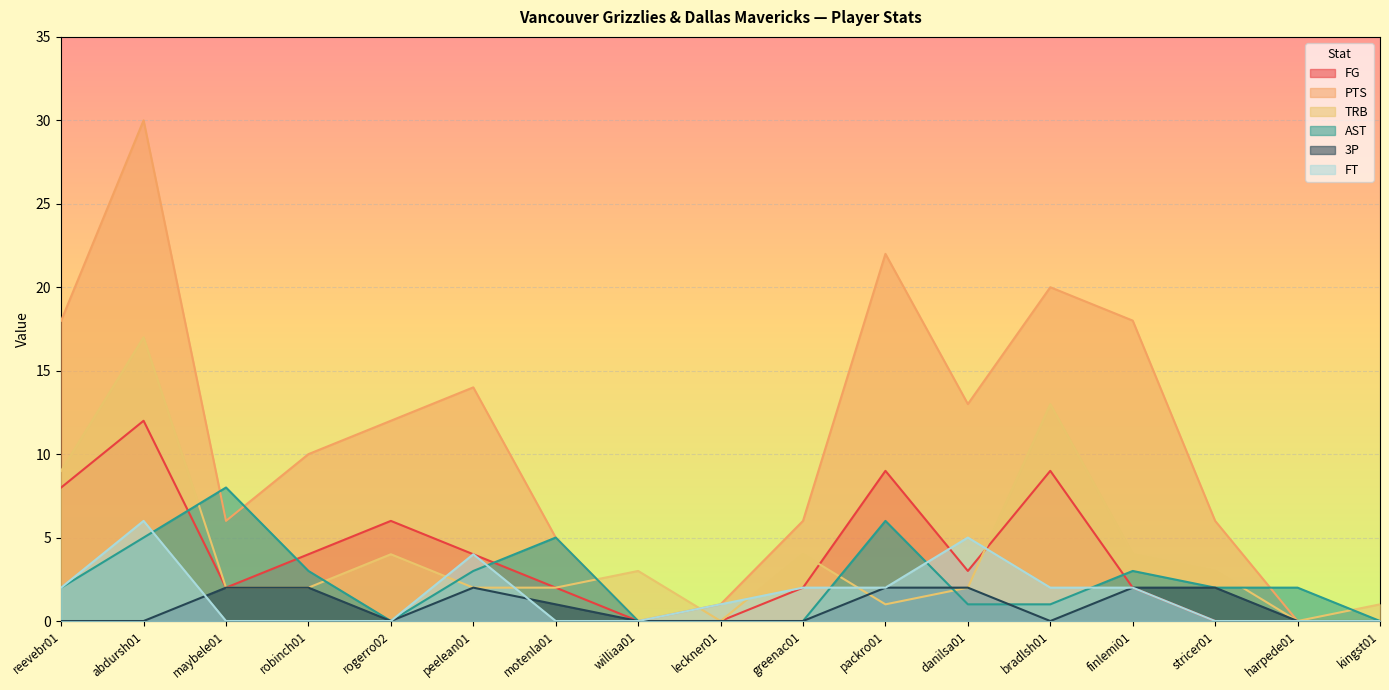

What position from the left is leckner01?

9